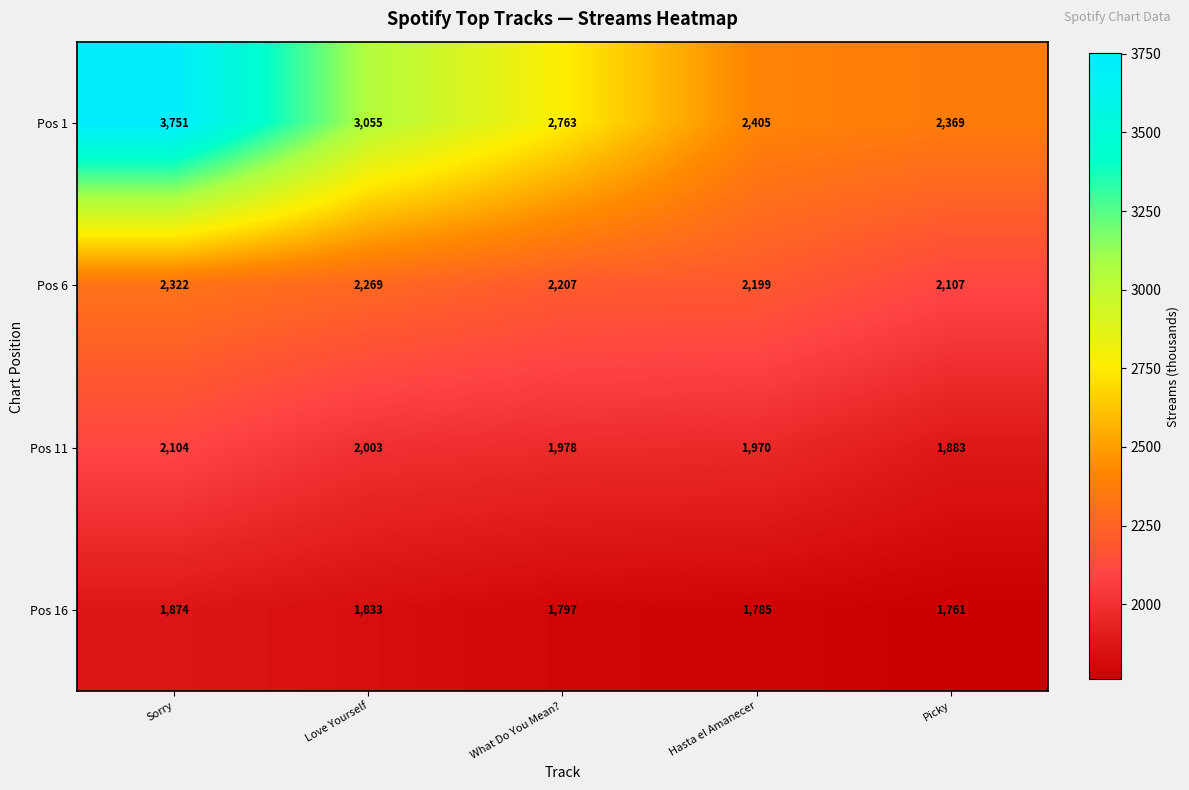

Which series has the largest total across all categories?

Pos 1